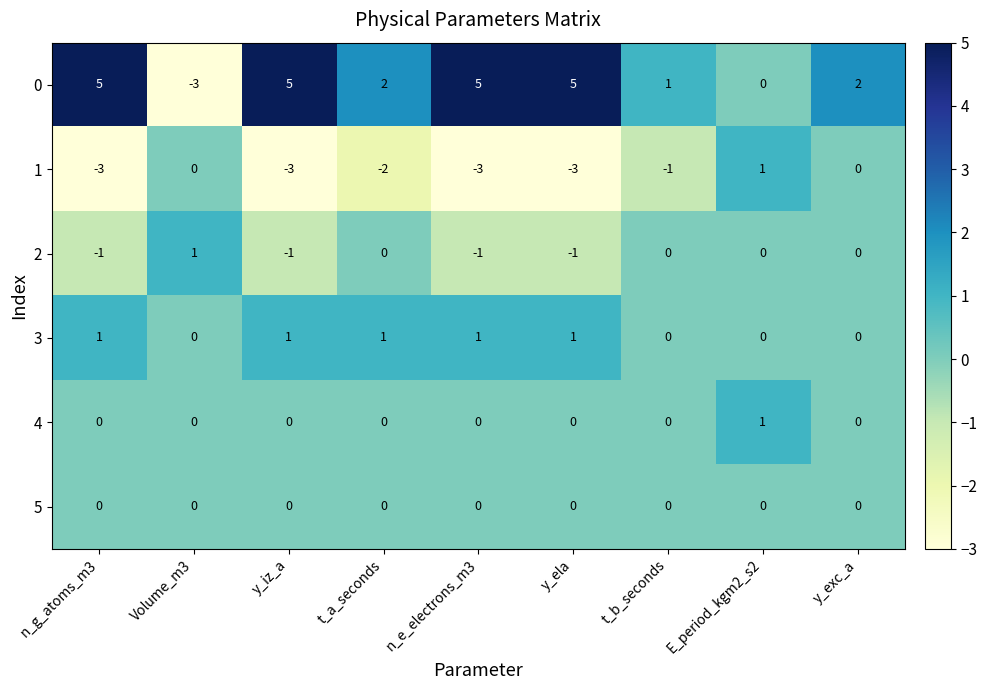

What is the difference between the highest and lowest values at E_period_kgm2_s2?

1